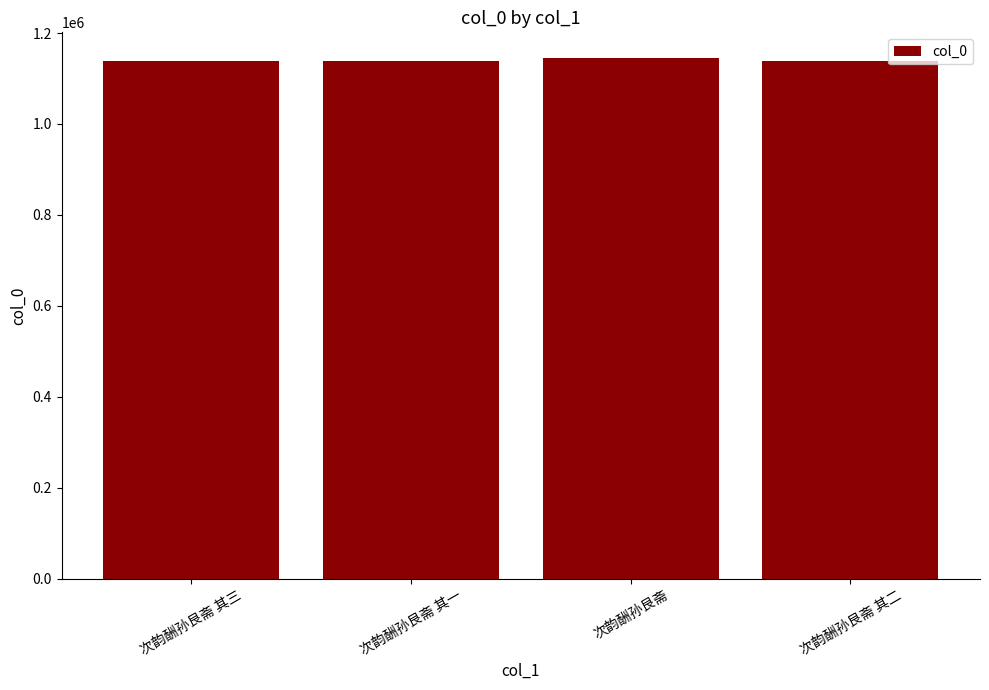

What is the change in value from 次韵酬孙艮斋 其三 to 次韵酬孙艮斋 其一?

+2